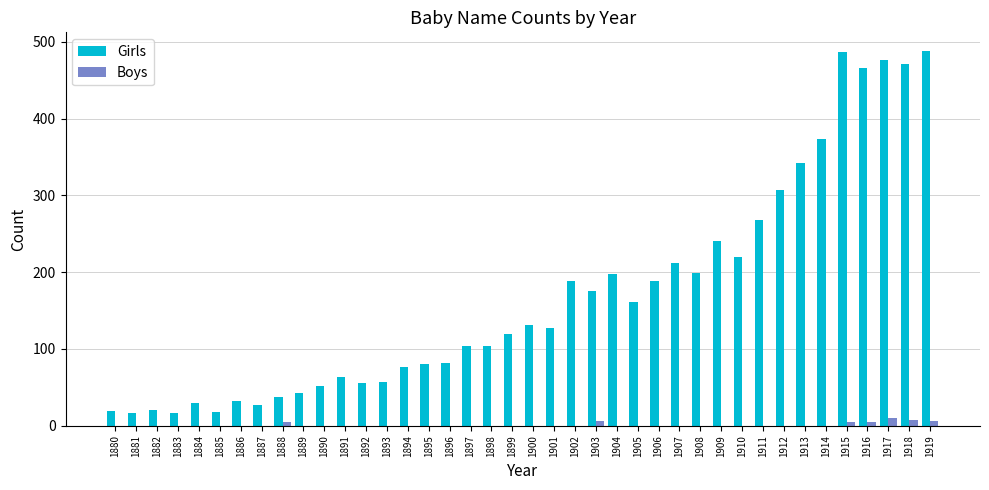

What are all the series names shown in the legend?

Girls, Boys